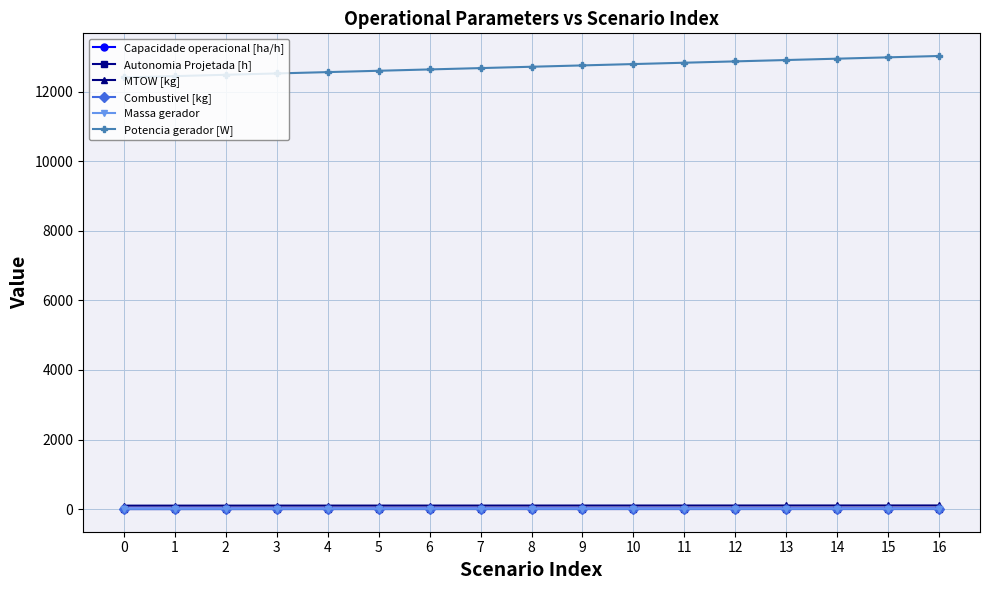

What is the difference between the maximum and minimum values in the Massa gerador series?

1.0